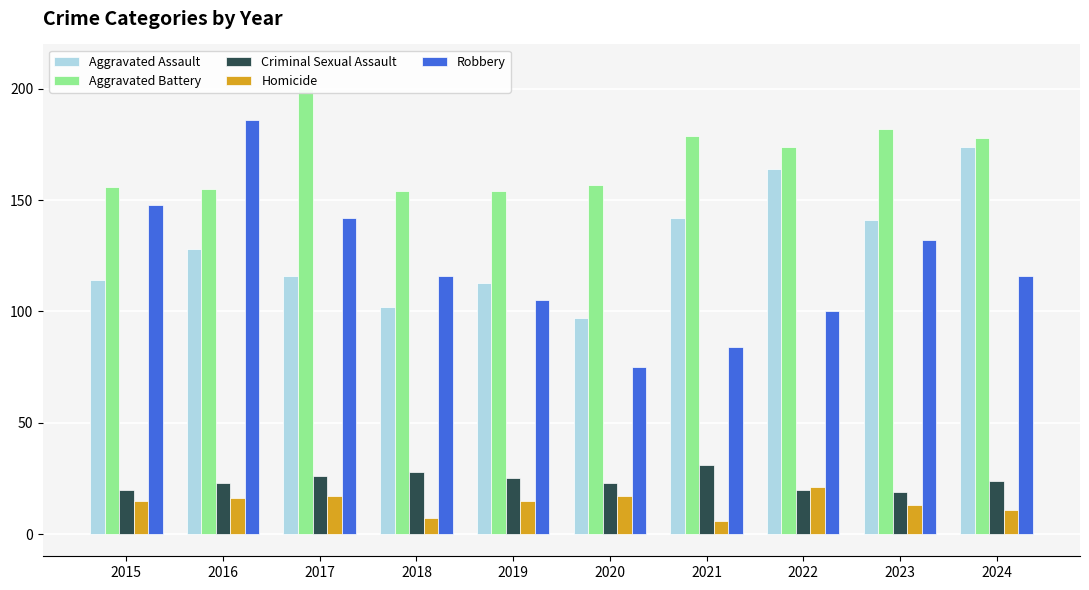

What is the difference between the second highest and second lowest values in the Criminal Sexual Assault series?

8